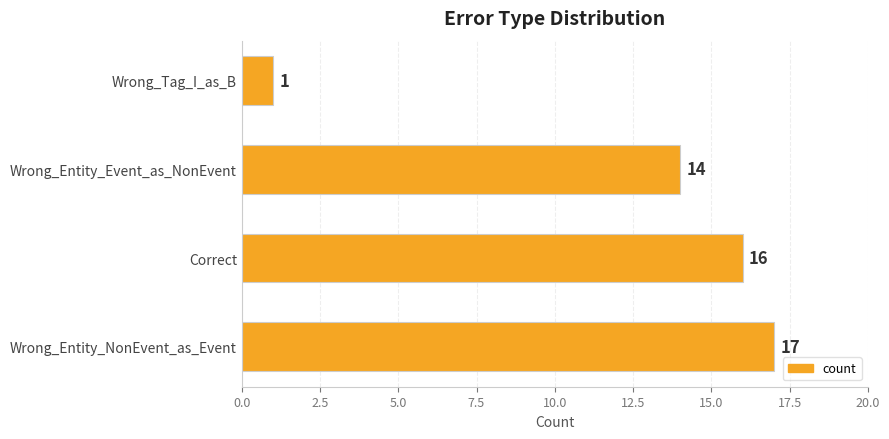

What is the change in value from Wrong_Entity_NonEvent_as_Event to Wrong_Entity_Event_as_NonEvent?

-3